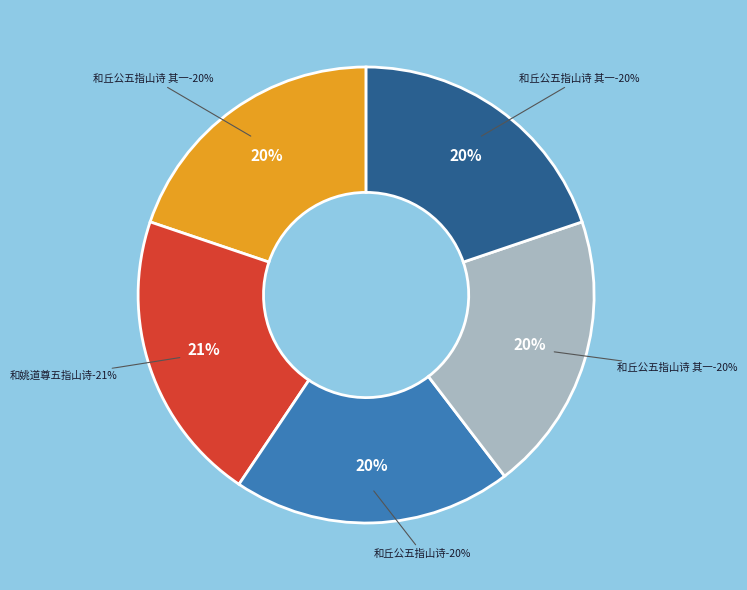

What is the total percentage of 和丘公五指山诗 其一 and 和丘公五指山诗?

39.6%